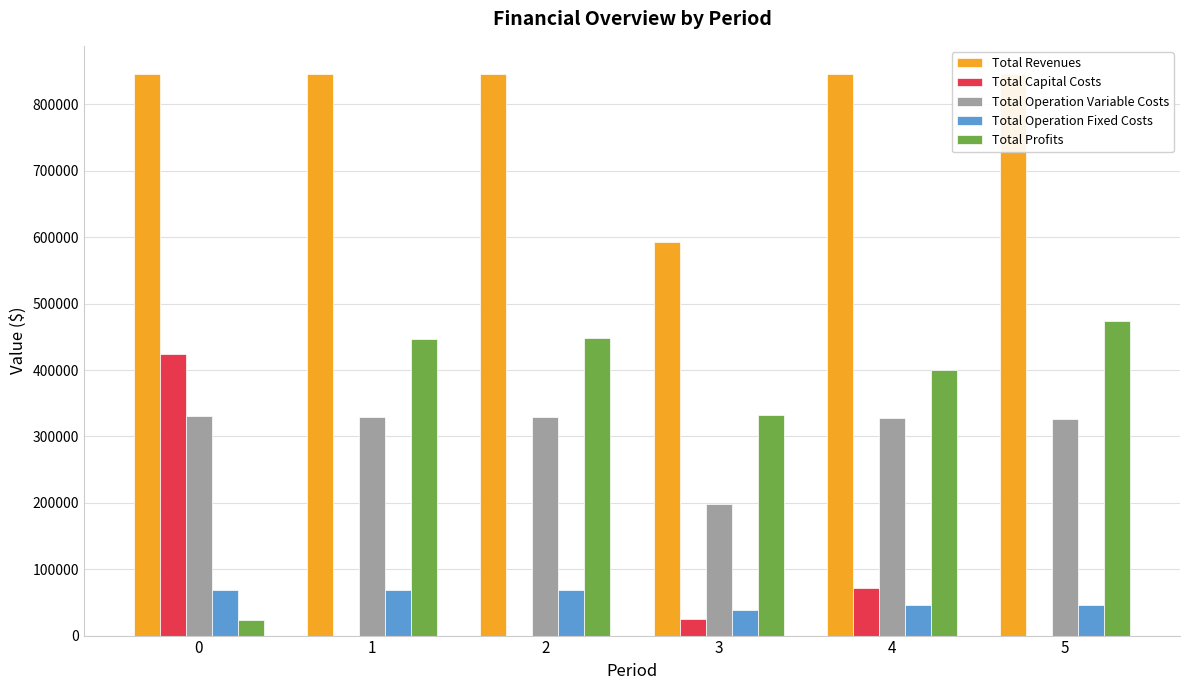

True or false: Total Profits has a value of 447061.5 at 1.

True